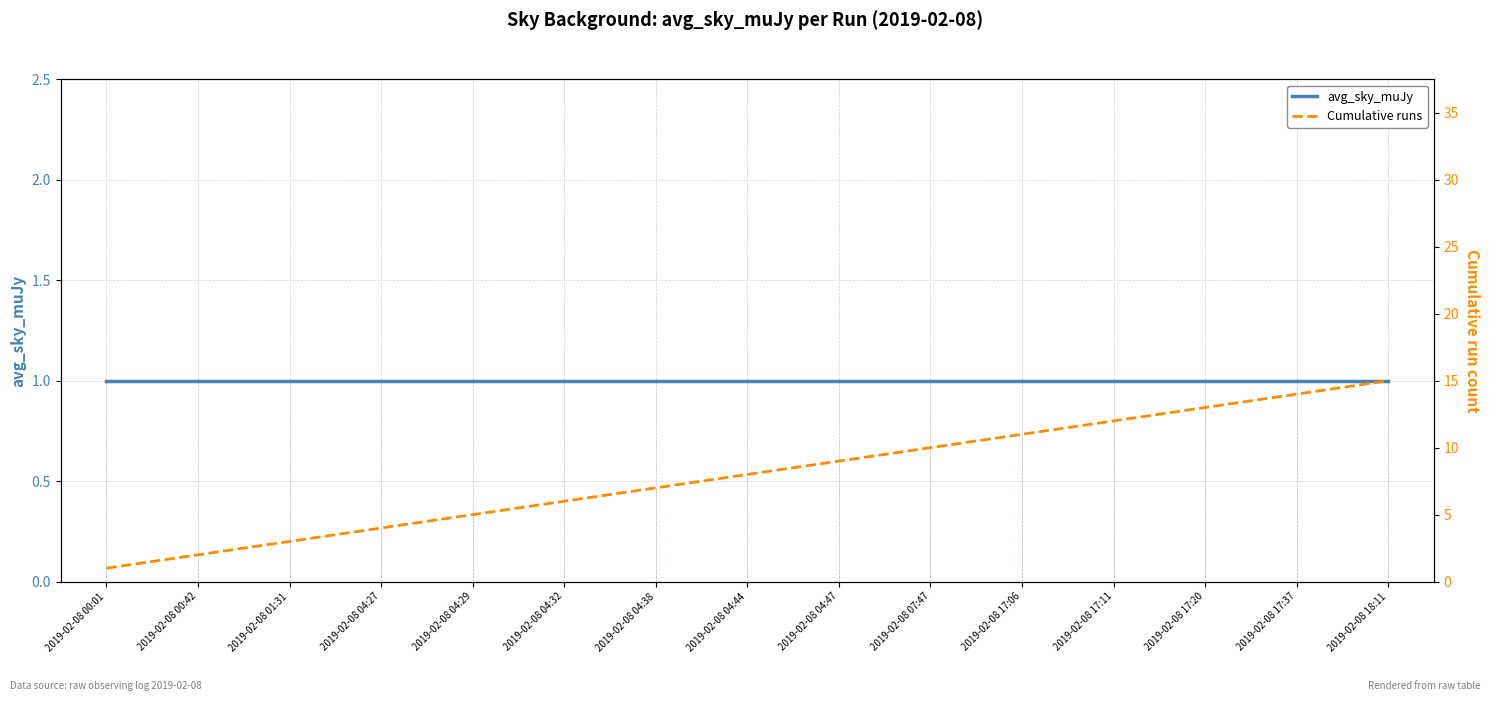

List the labels in order of avg_sky_muJy value, largest first.

2019-02-08 00:01, 2019-02-08 00:42, 2019-02-08 01:31, 2019-02-08 04:27, 2019-02-08 04:29, 2019-02-08 04:32, 2019-02-08 04:38, 2019-02-08 04:44, 2019-02-08 04:47, 2019-02-08 07:47, 2019-02-08 17:06, 2019-02-08 17:11, 2019-02-08 17:20, 2019-02-08 17:37, 2019-02-08 18:11